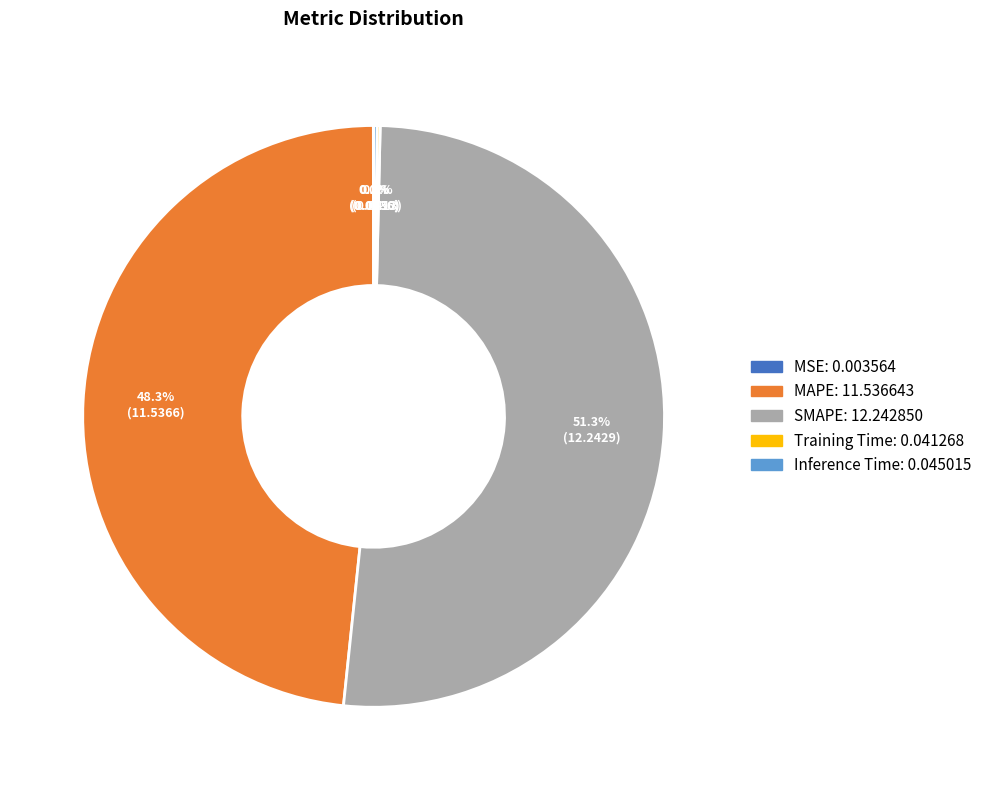

Between SMAPE and MAPE, which is larger?

SMAPE